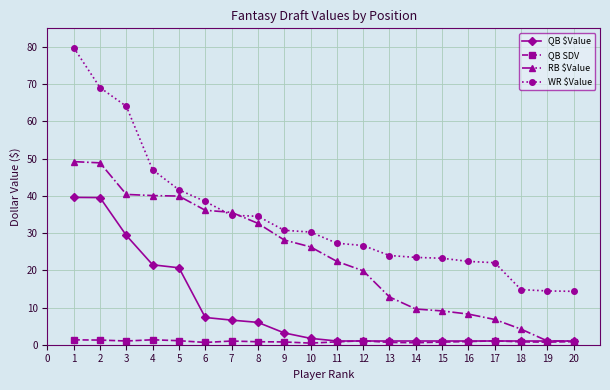

The WR $Value series shows 36.3 at 13. True or false?

False